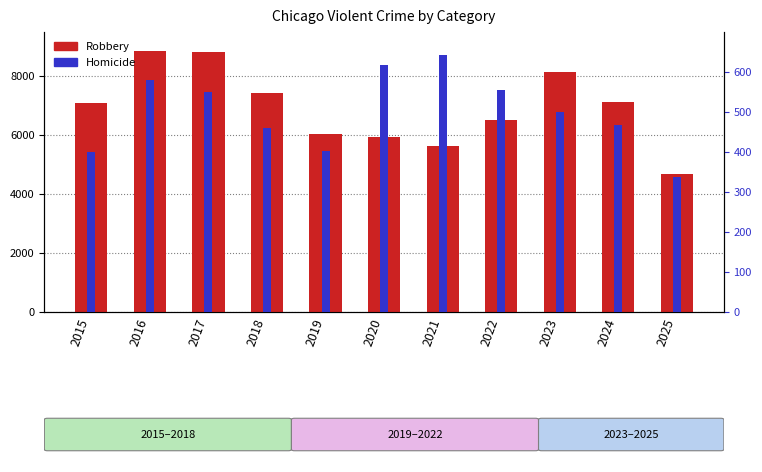

How many bars are there in each group?

2